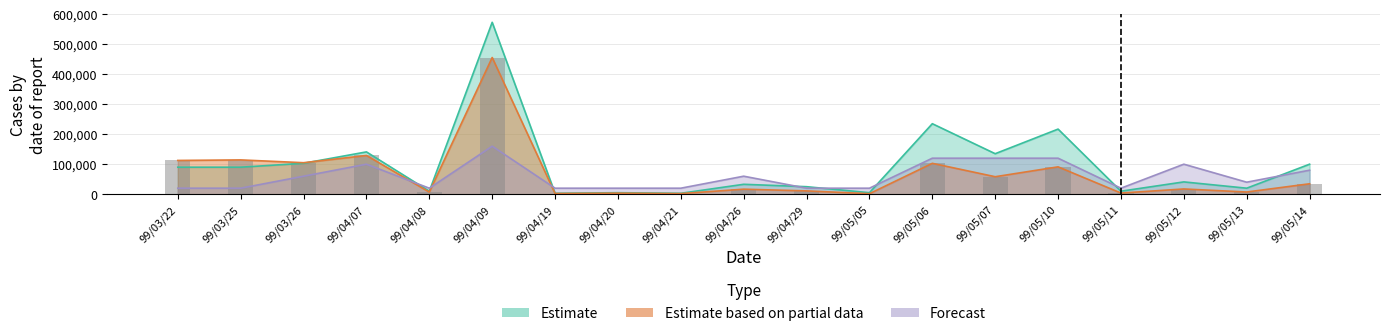

What position from the left is 99/04/20?

8